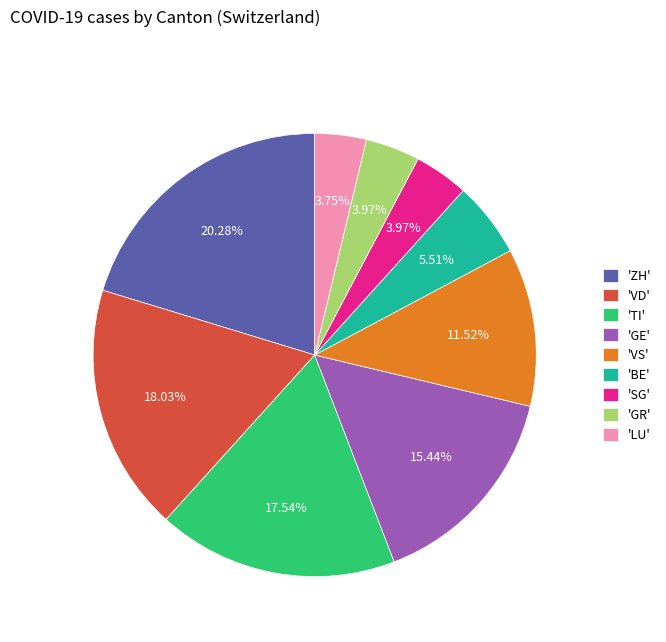

Is there a majority slice in this chart?

No